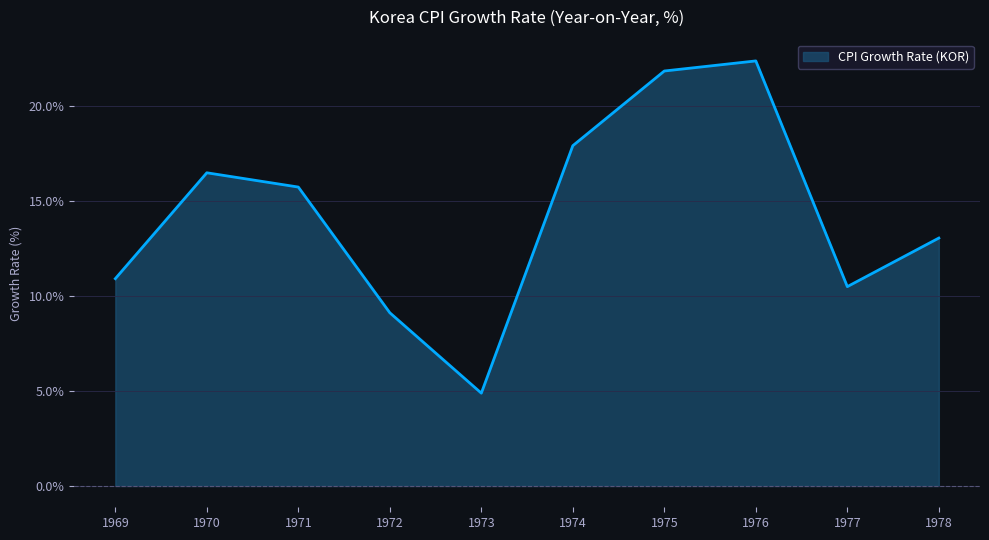

Rank the categories by value from lowest to highest.

1973, 1972, 1977, 1969, 1978, 1971, 1970, 1974, 1975, 1976